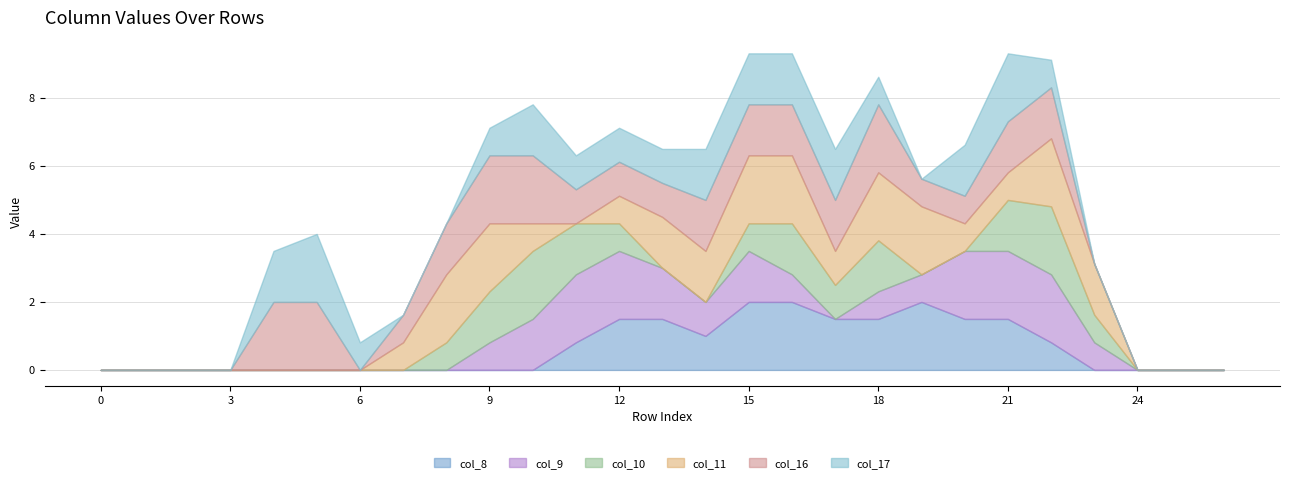

How many series are shown in this chart?

6